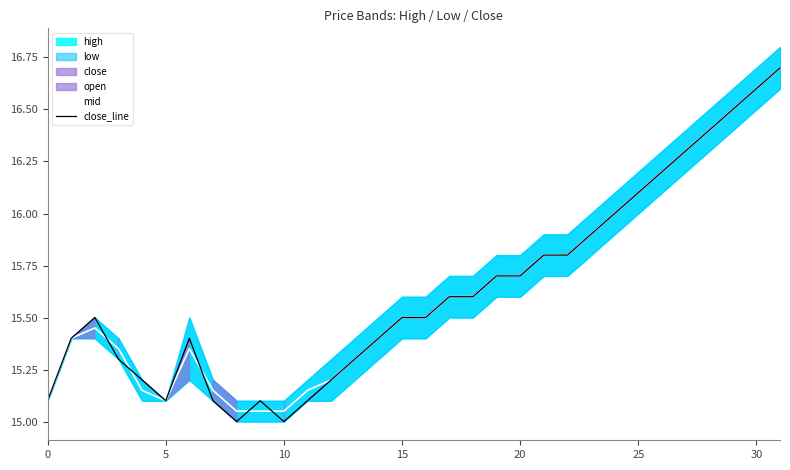

The value of close_line at 25 is 8.1. True or false?

False